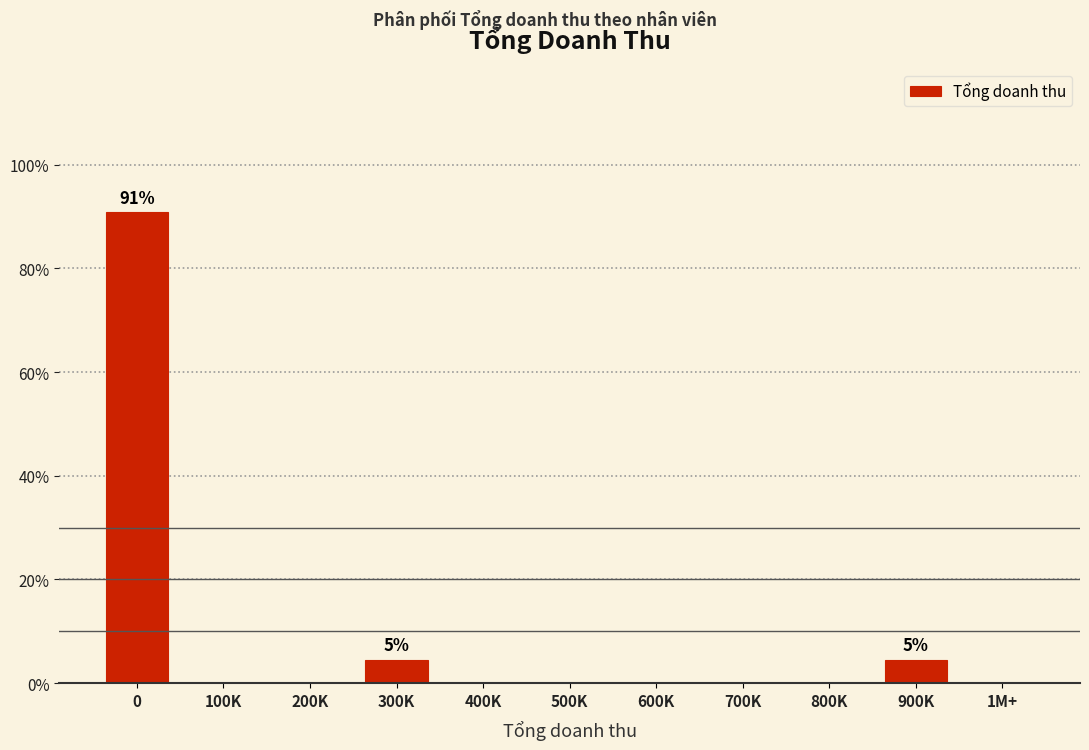

Reading left to right, extract all data points from this chart.

0=90.9	100K=0.0	200K=0.0	300K=4.5	400K=0.0	500K=0.0	600K=0.0	700K=0.0	800K=0.0	900K=4.5	1M+=0.0